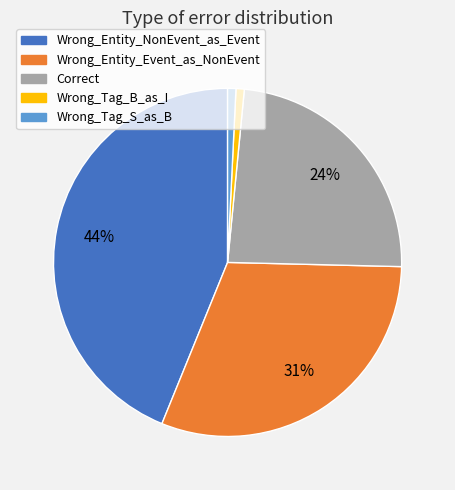

To the nearest percent, what is the average slice percentage?

20%